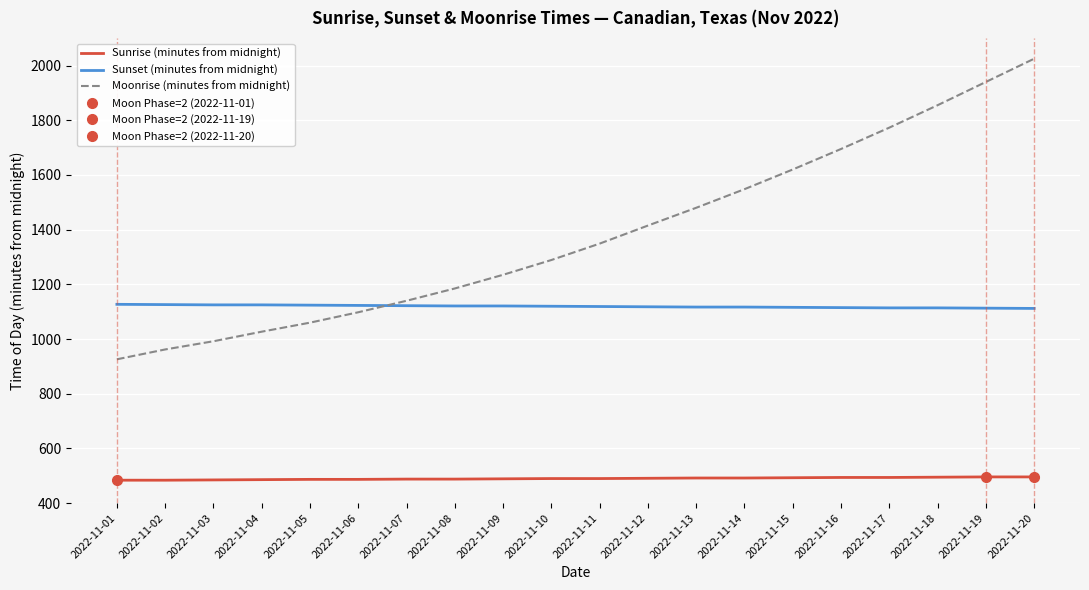

List the labels in order of Sunrise (minutes from midnight) value, smallest first.

2022-11-01, 2022-11-02, 2022-11-03, 2022-11-04, 2022-11-05, 2022-11-06, 2022-11-07, 2022-11-08, 2022-11-09, 2022-11-10, 2022-11-11, 2022-11-12, 2022-11-13, 2022-11-14, 2022-11-15, 2022-11-16, 2022-11-17, 2022-11-18, 2022-11-19, 2022-11-20